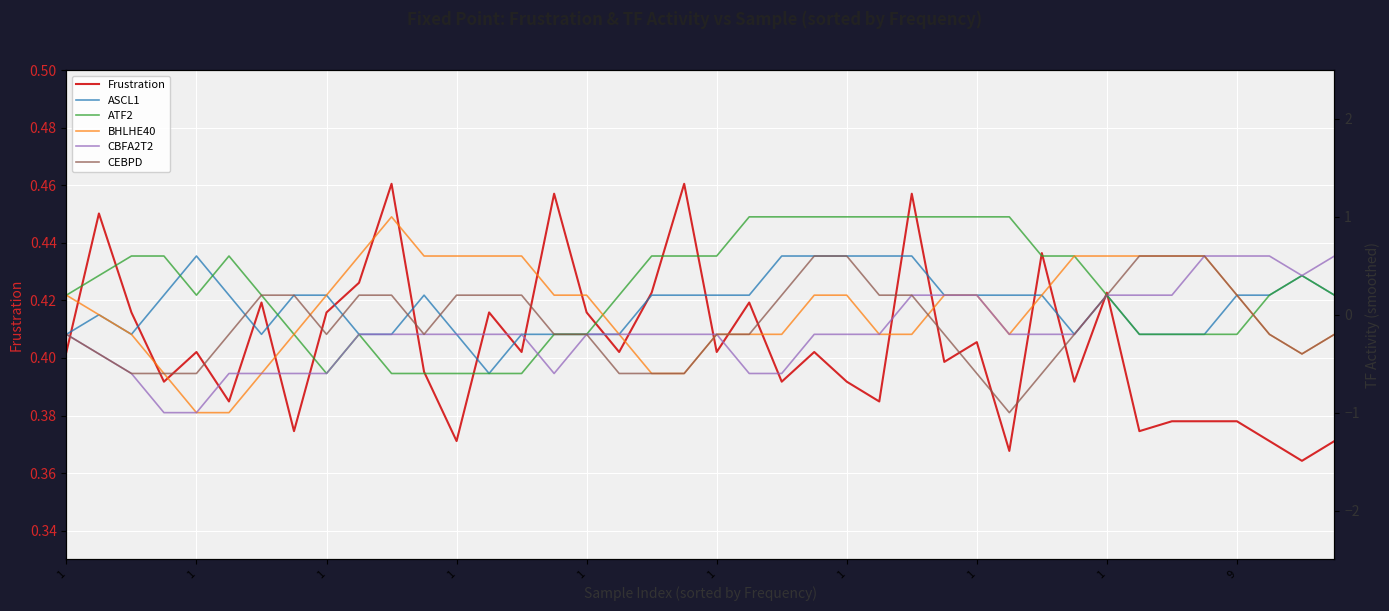

True or false: BHLHE40 has a value of 1.0 at 10.

True